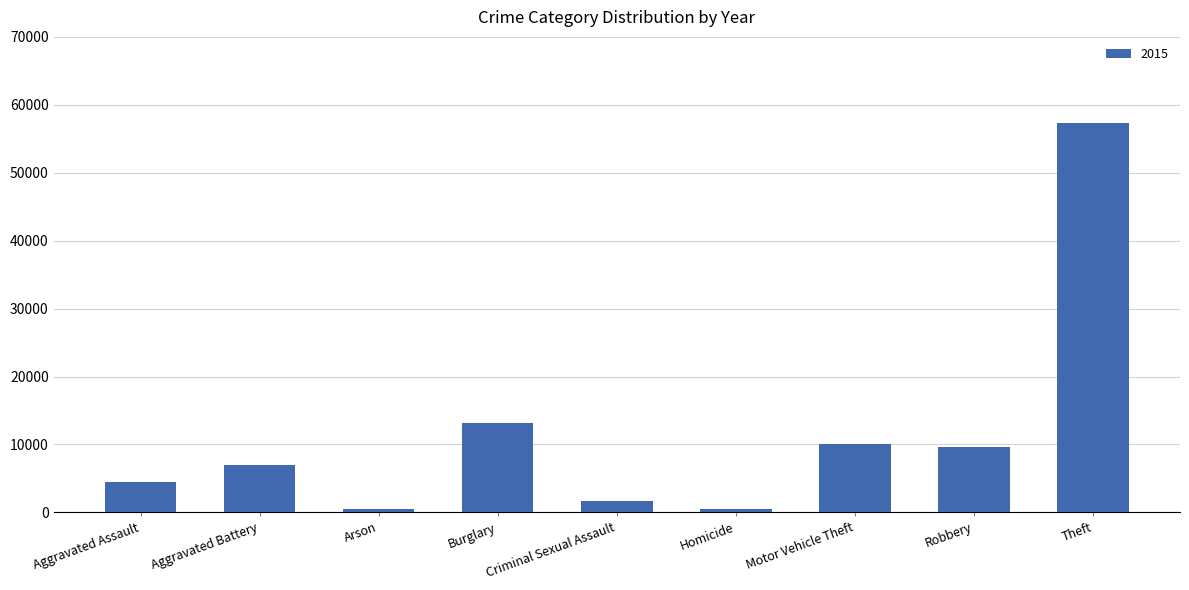

How many bars are there in total?

9